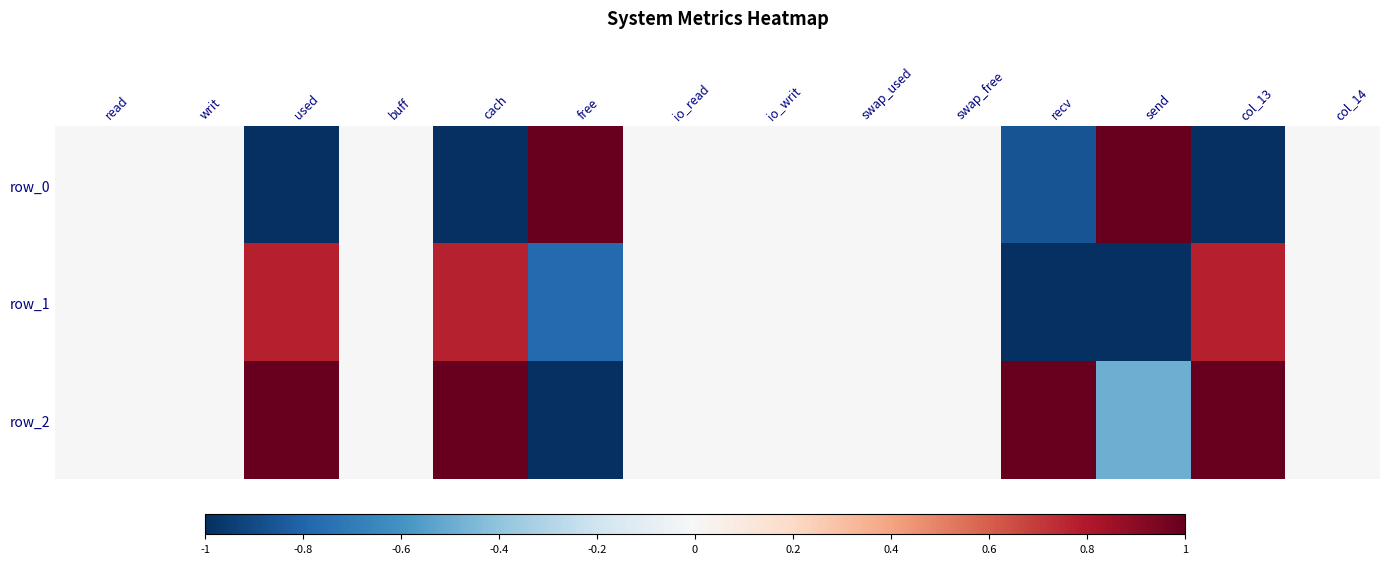

Rank the series at buff from highest to lowest value.

row_0, row_1, row_2